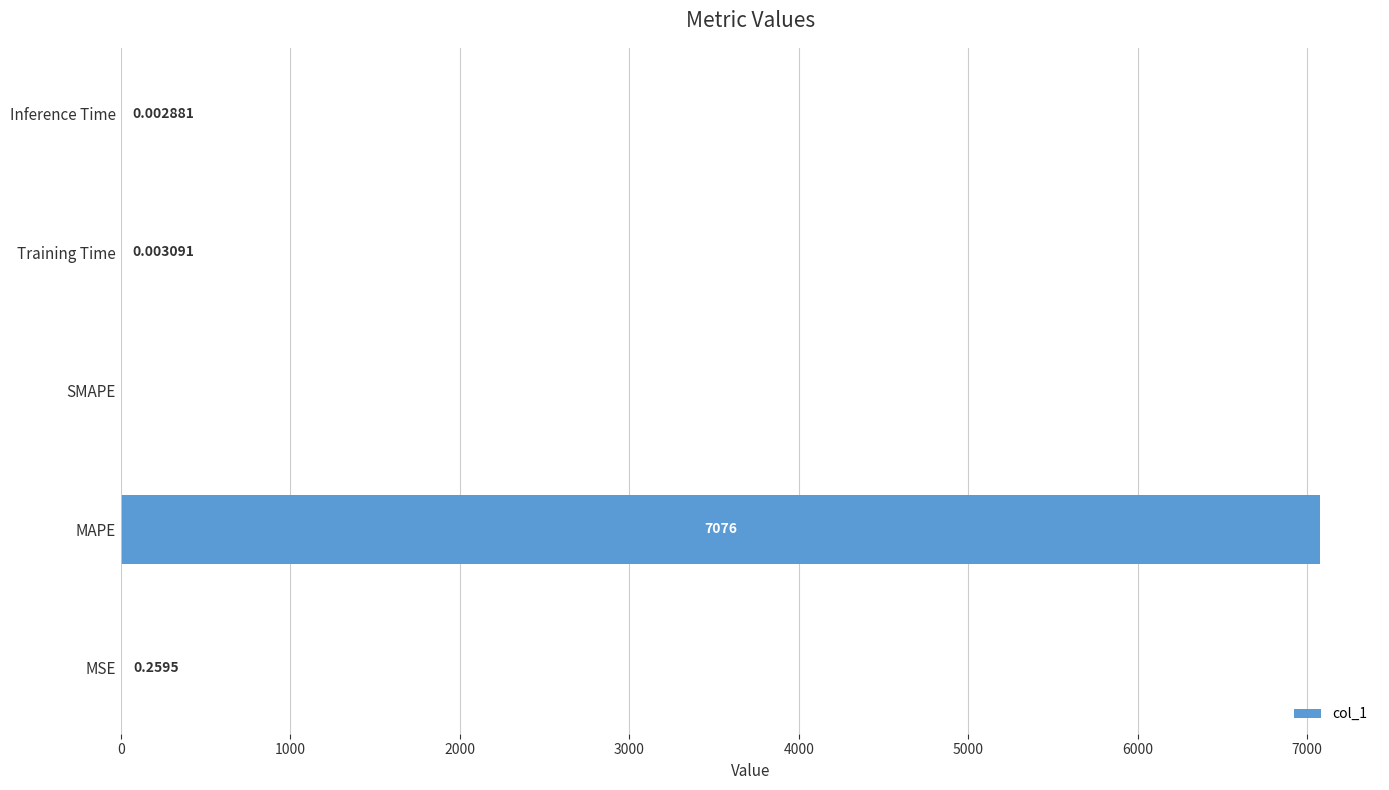

Between SMAPE and MAPE, which is larger?

MAPE